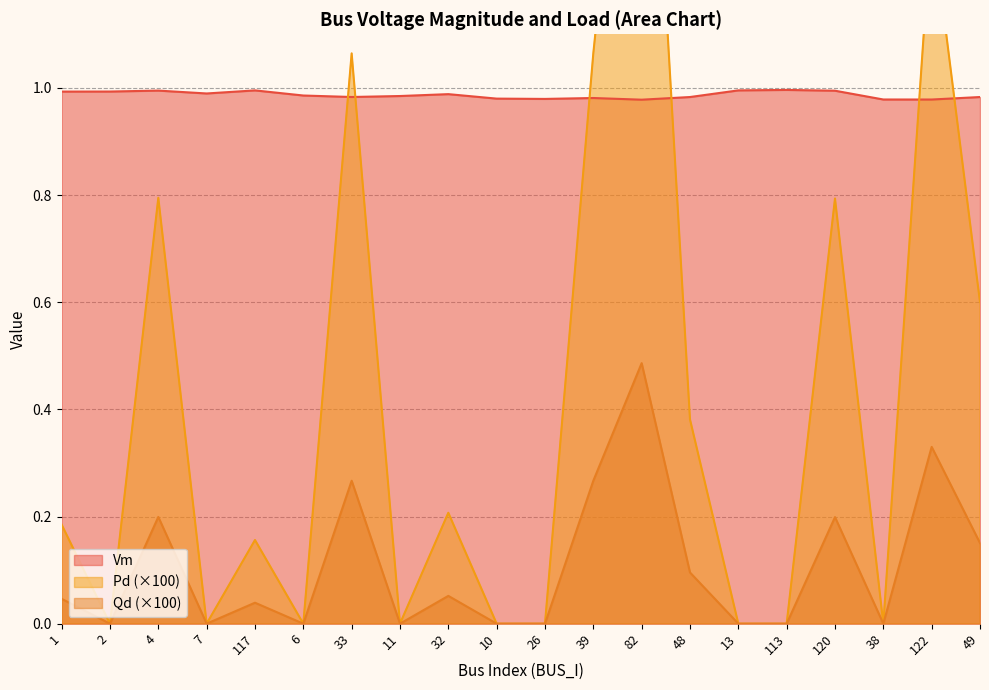

True or false: Vm has a value of 1.5 at 39.

False